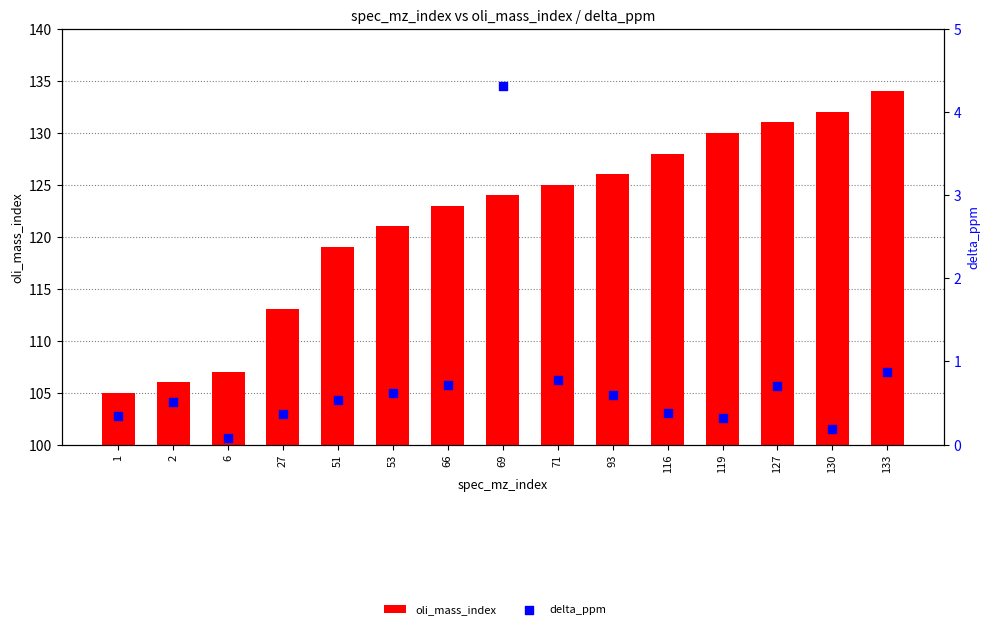

At how many categories does at least one series exceed 107?

12